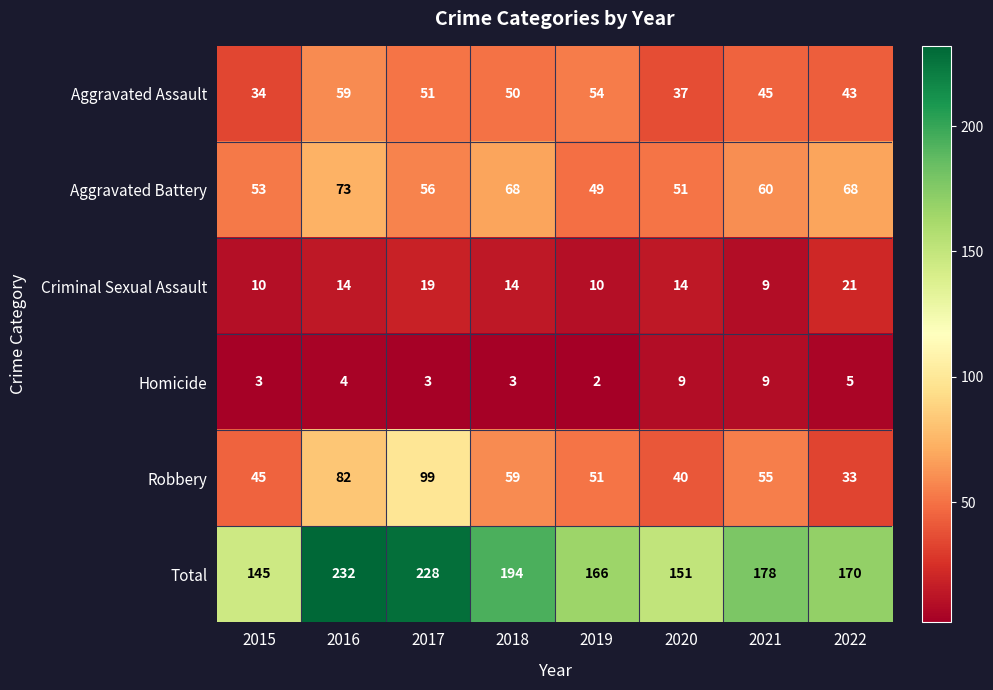

The value of Aggravated Assault at 2022 is 43. True or false?

True